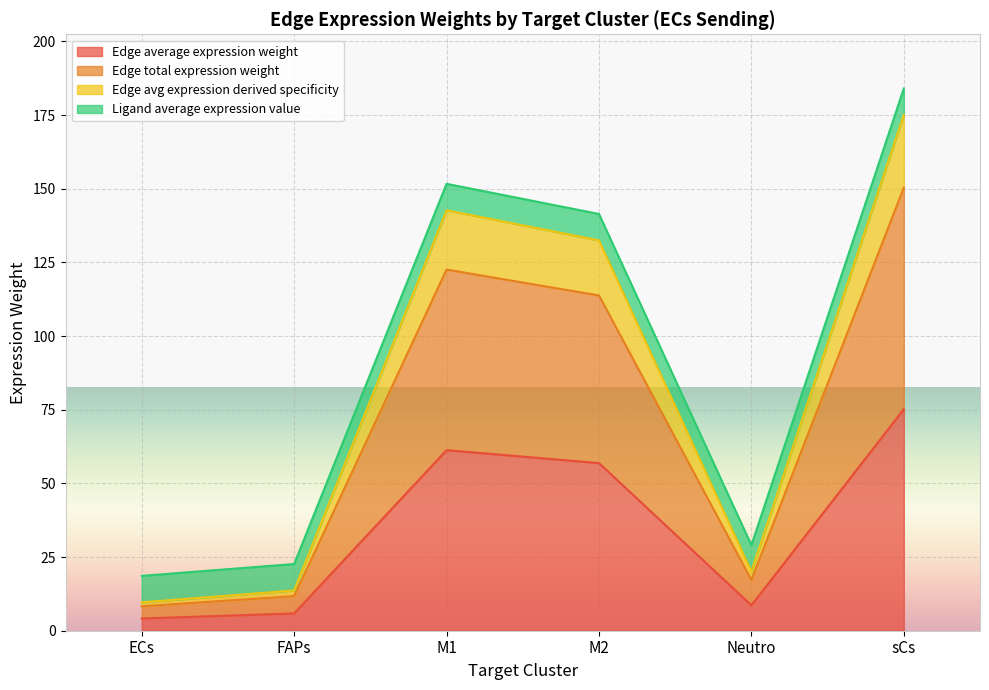

How many values in the Edge total expression weight series are below 113?

3